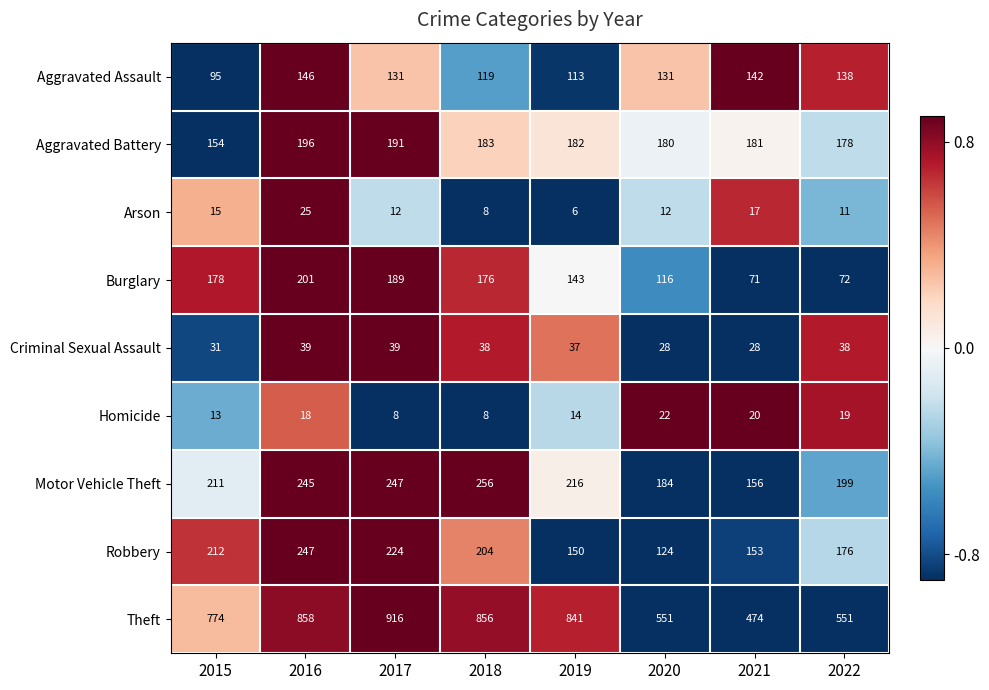

At which label is Arson closest to 15?

2015